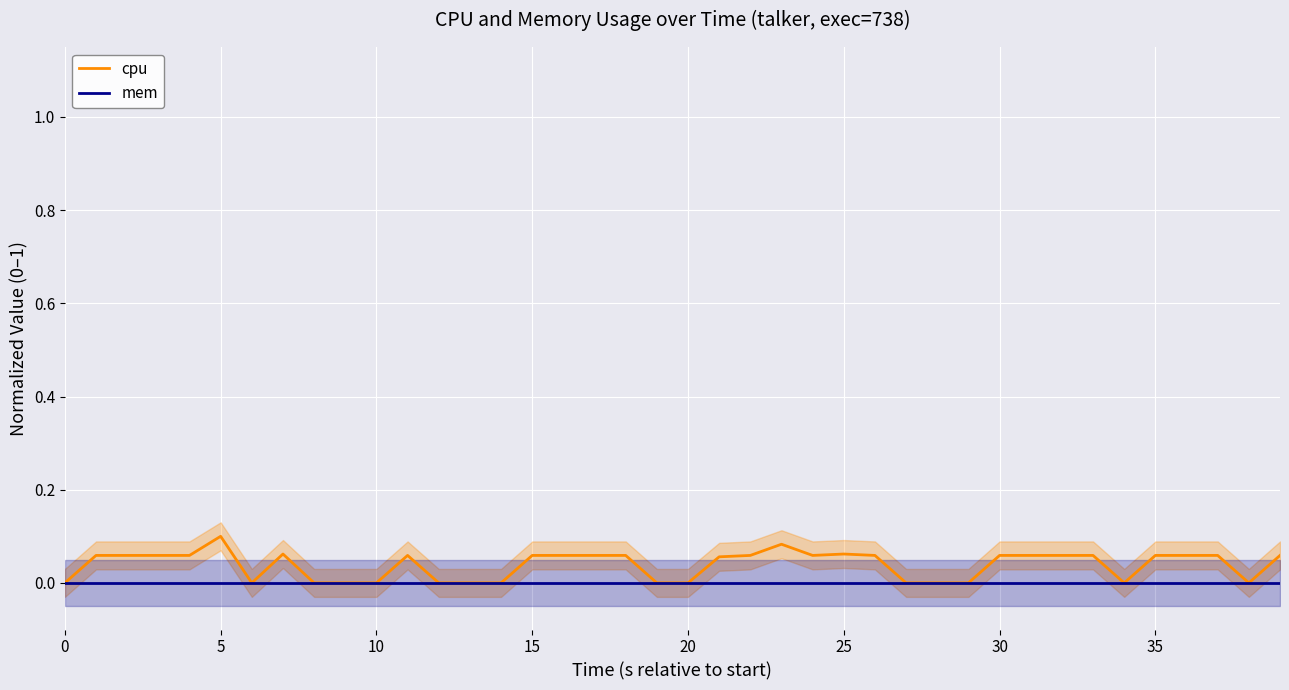

Is it true that cpu equals 0.1 at 39?

False